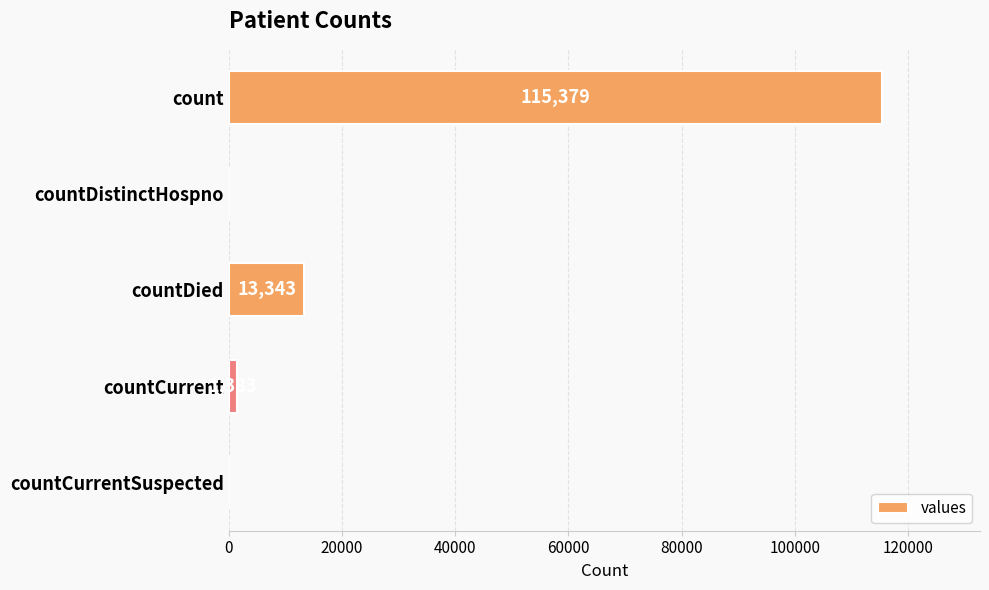

Reading bottom to top, extract all data points from this chart.

countCurrentSuspected=0	countCurrent=1383	countDied=13343	countDistinctHospno=0	count=115379